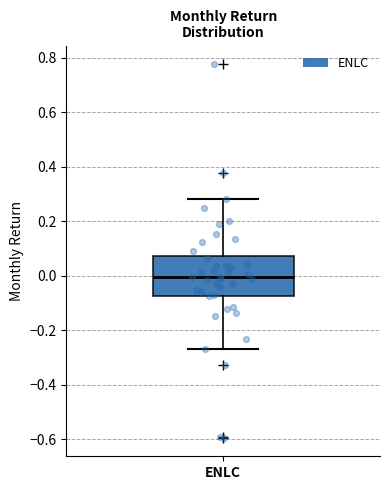

Where is the upper edge of the box for ENLC on the y-axis? The values are not printed on the chart, so give them approximately, as read against the axis.

0.08